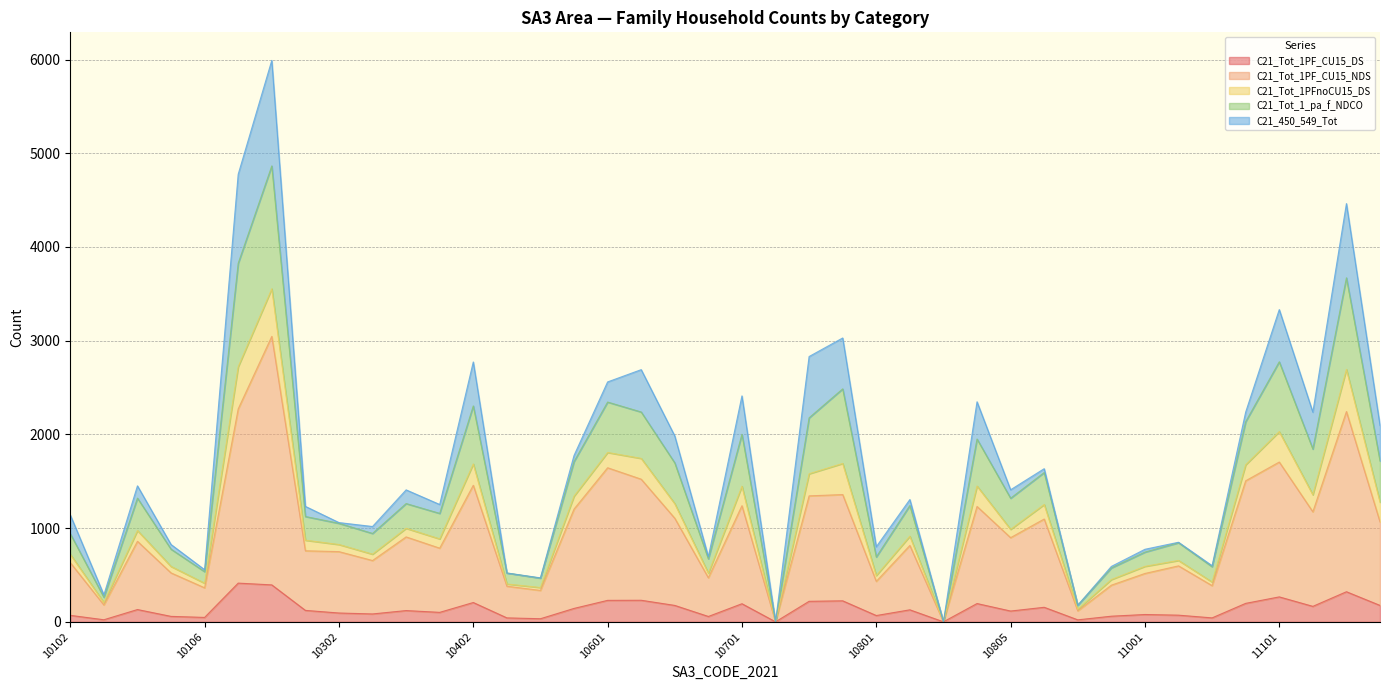

Does the chart display data point markers on the line(s)?

No